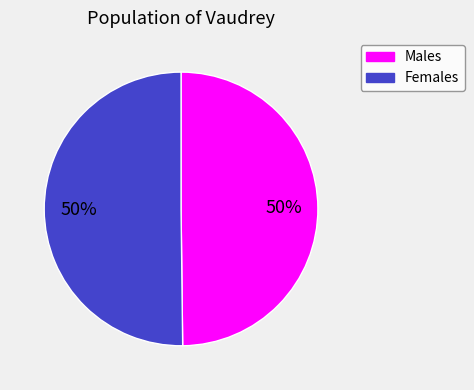

To the nearest percent, what is the average slice percentage?

50%